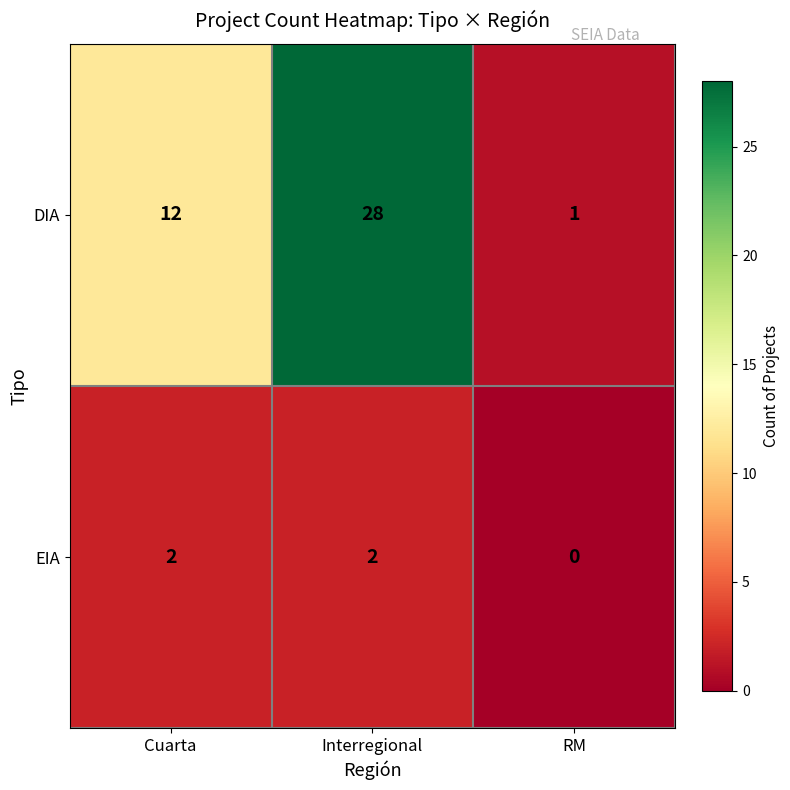

Which series has the largest range (max minus min)?

DIA